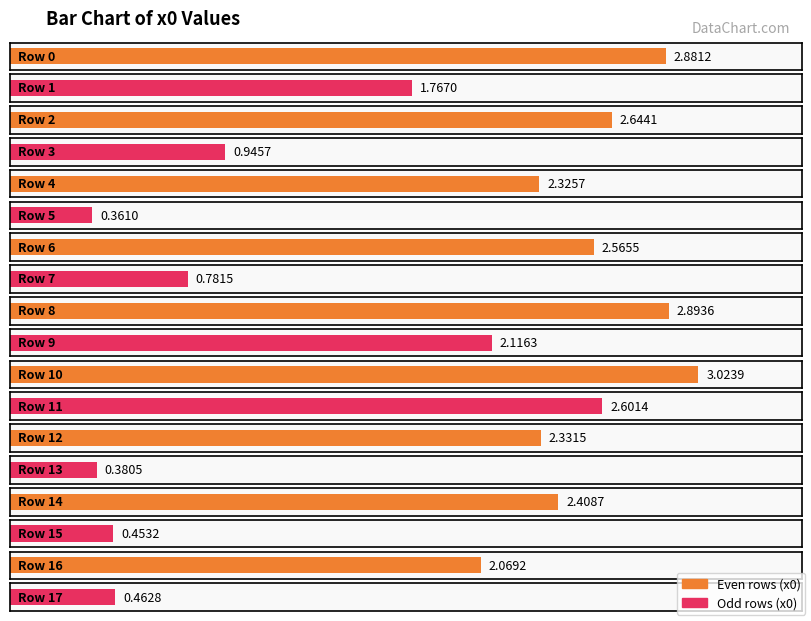

Is it true that the value at 2 is 0.8?

False